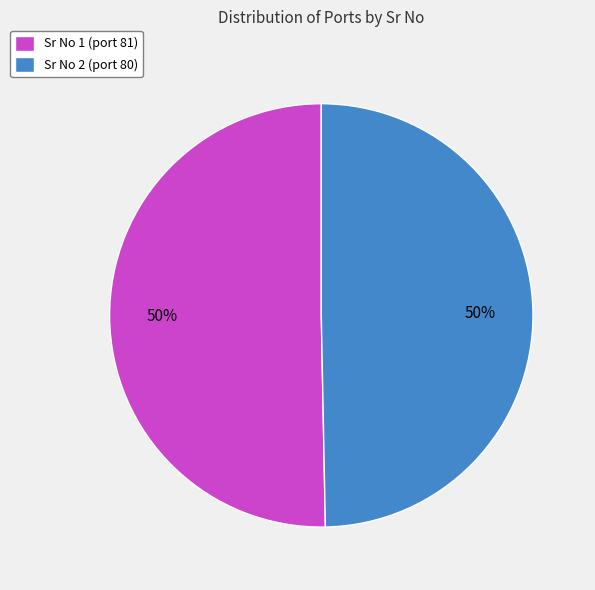

To the nearest percent, what is the combined percentage of Sr No 2 (port 80) and Sr No 1 (port 81)?

100%